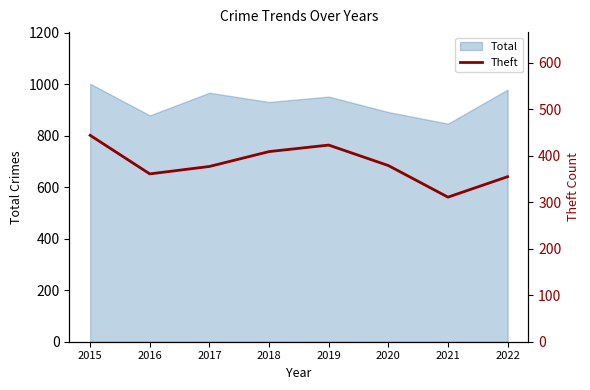

Reading left to right, list all the values displayed in this chart.

444	361	377	409	423	379	311	355